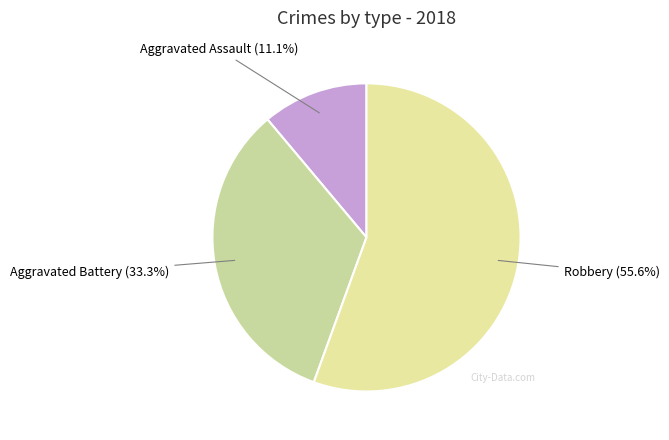

How many slices are in this pie chart?

3